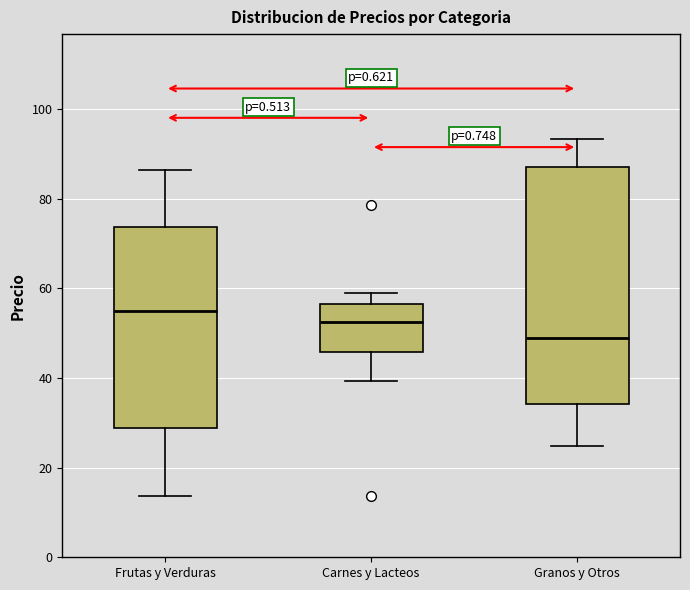

Which box is the tallest, from its lower edge to its upper edge?

Granos y Otros